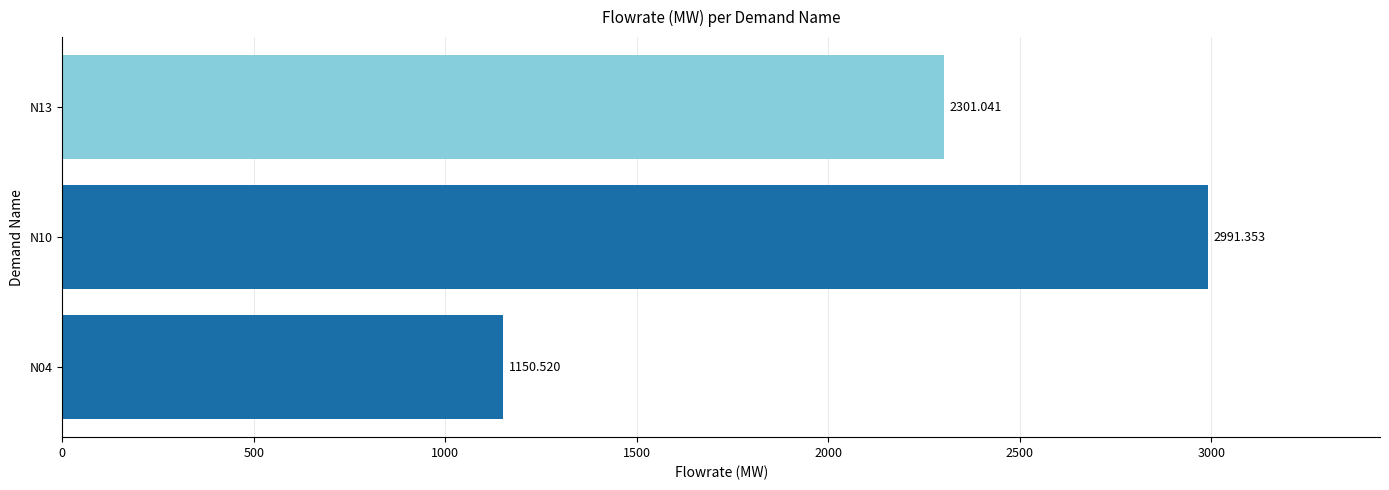

What is the difference between the second highest and minimum values?

1150.5